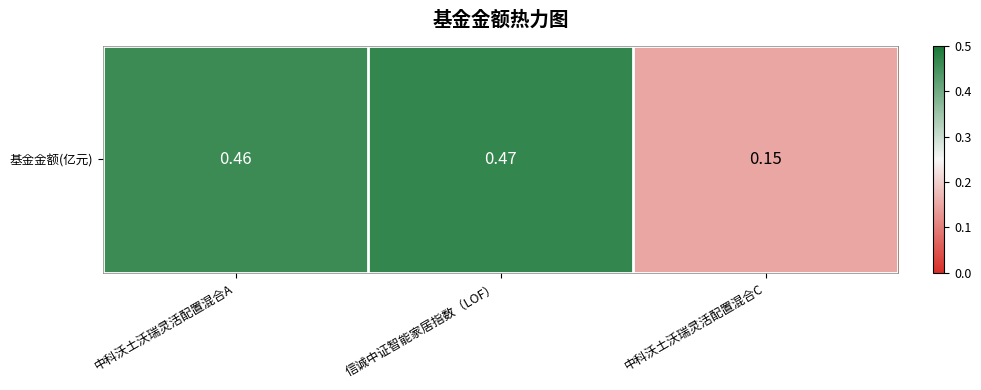

Count the values in the range 0 to 1.

3